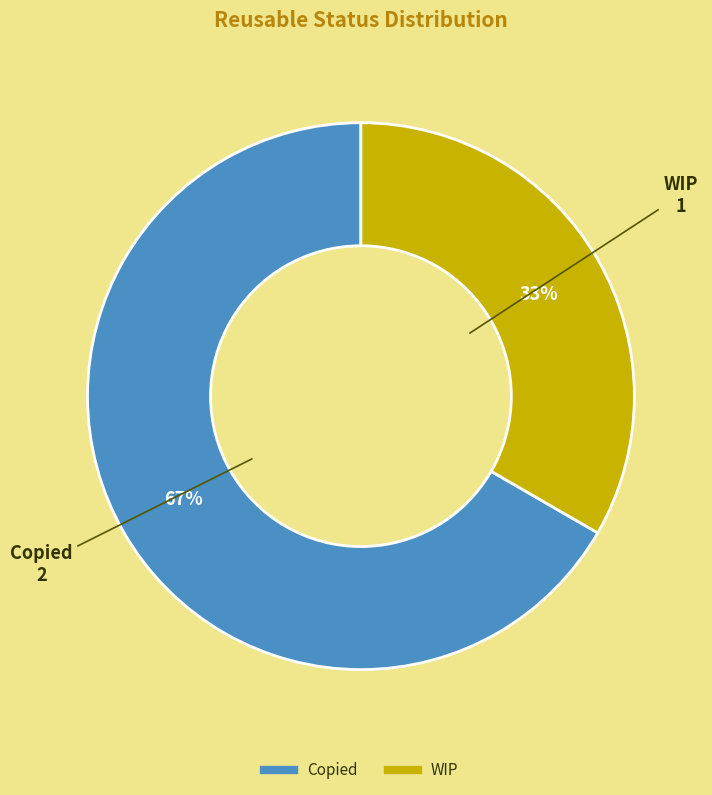

Which slice is the smallest?

WIP